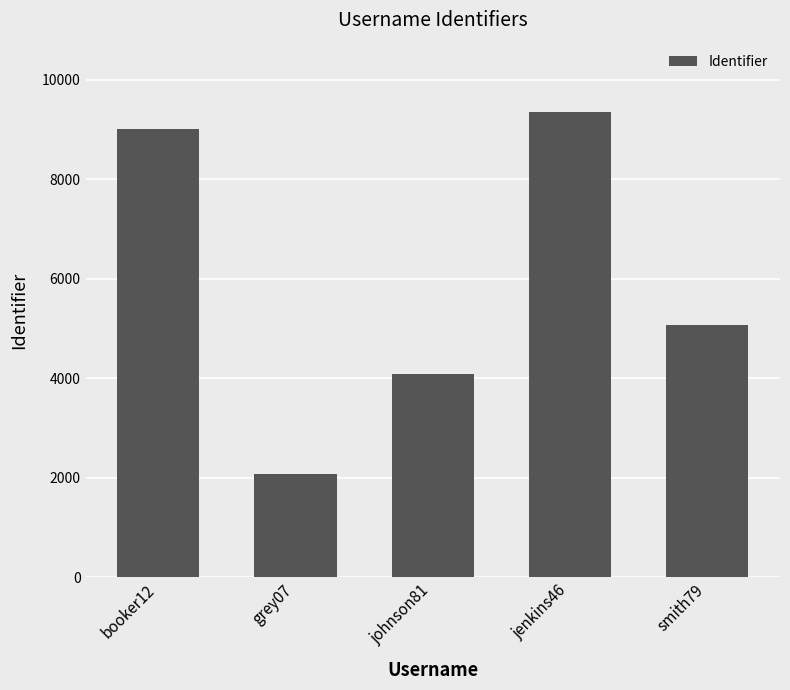

What value does the data have at johnson81, to the nearest 50?

4100